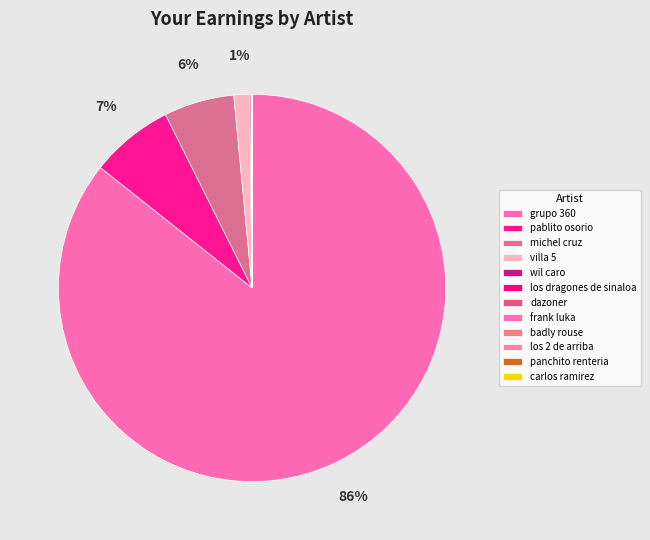

Is it true that pablito osorio is 7% of the pie?

True